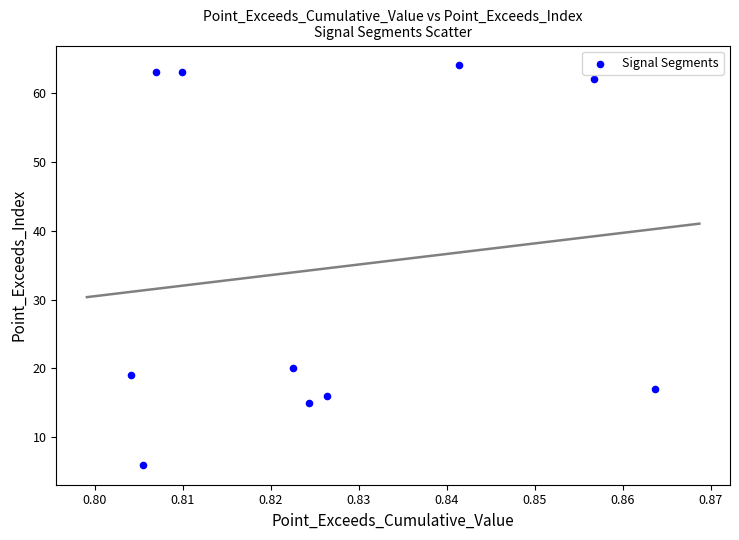

What Y value in the scatter plot is closest to 35?

20